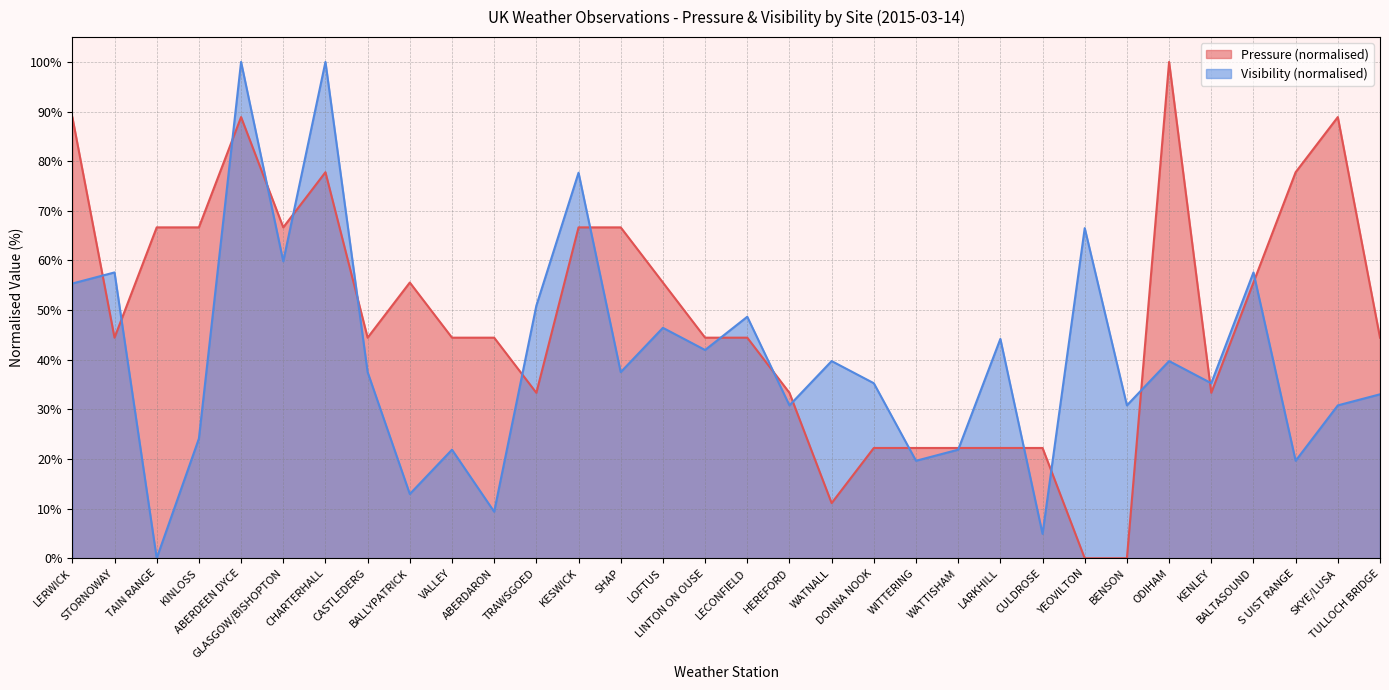

At which category does the chart reach its minimum across all series?

YEOVILTON